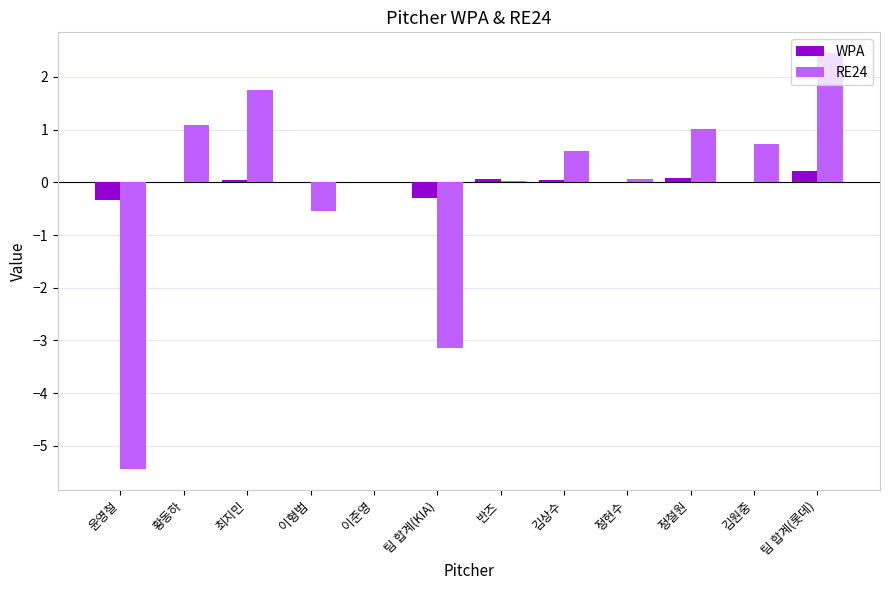

How many series are shown in this chart?

2